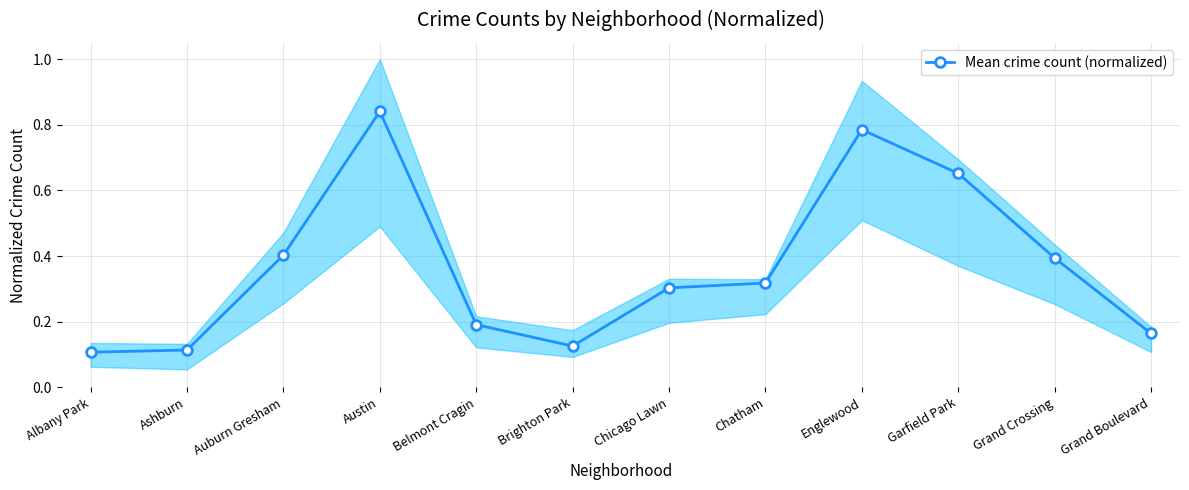

Reading left to right, list all the values displayed in this chart.

Albany Park=0.1	Ashburn=0.1	Auburn Gresham=0.4	Austin=0.8	Belmont Cragin=0.2	Brighton Park=0.1	Chicago Lawn=0.3	Chatham=0.3	Englewood=0.8	Garfield Park=0.7	Grand Crossing=0.4	Grand Boulevard=0.2